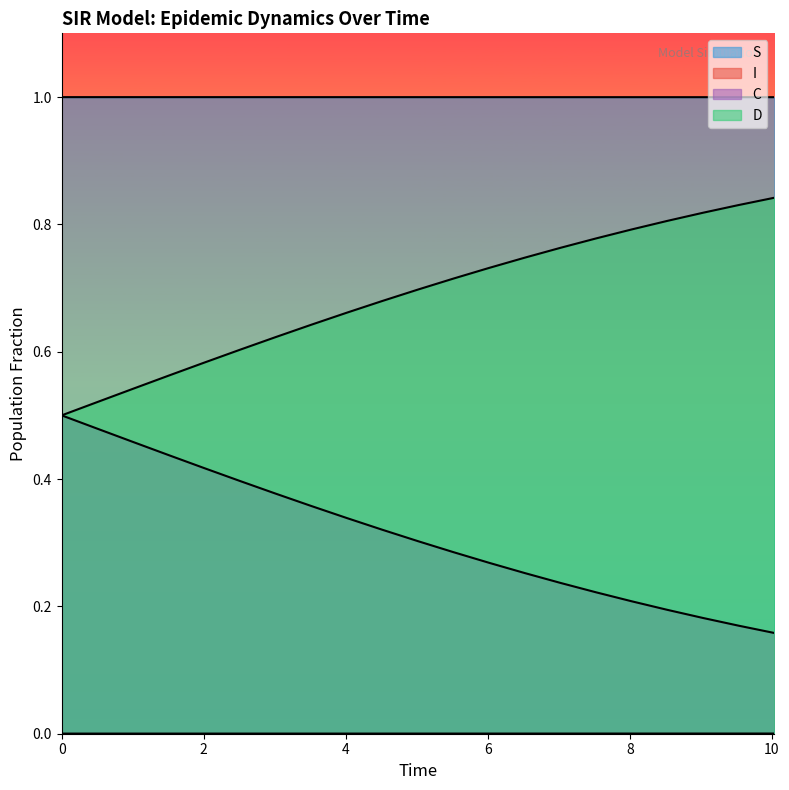

Which series has the widest spread of values?

C